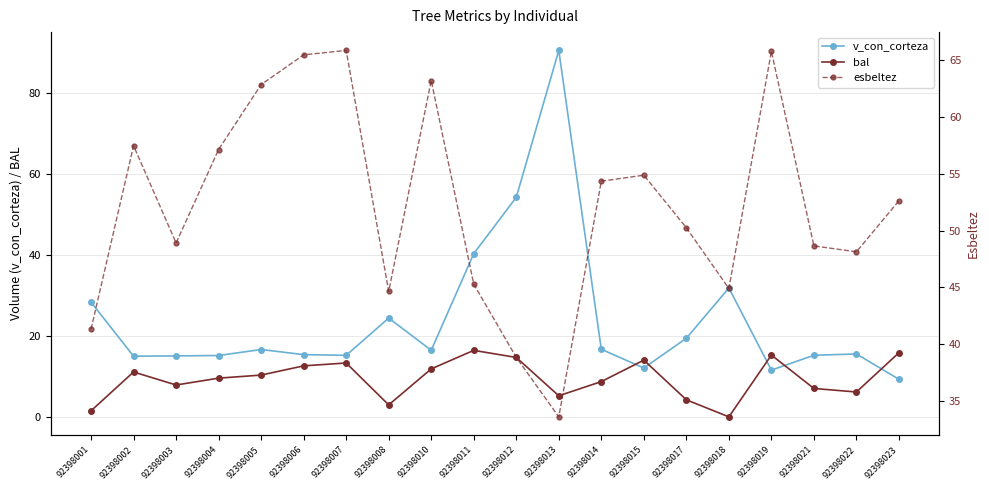

Which category has the lowest value in the bal series?

92398018